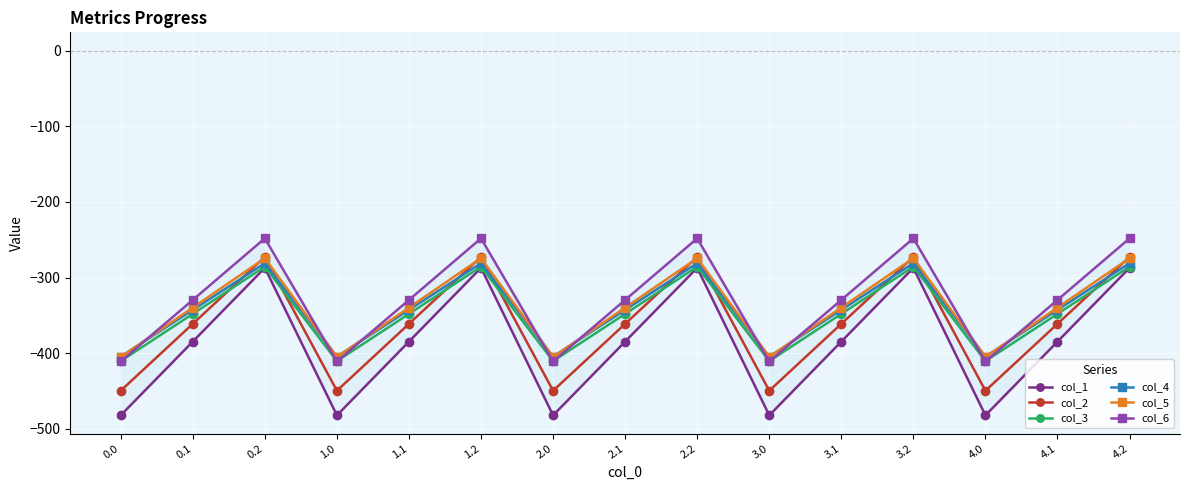

At 3.0, list the series in order from largest to smallest.

col_4, col_5, col_3, col_6, col_2, col_1